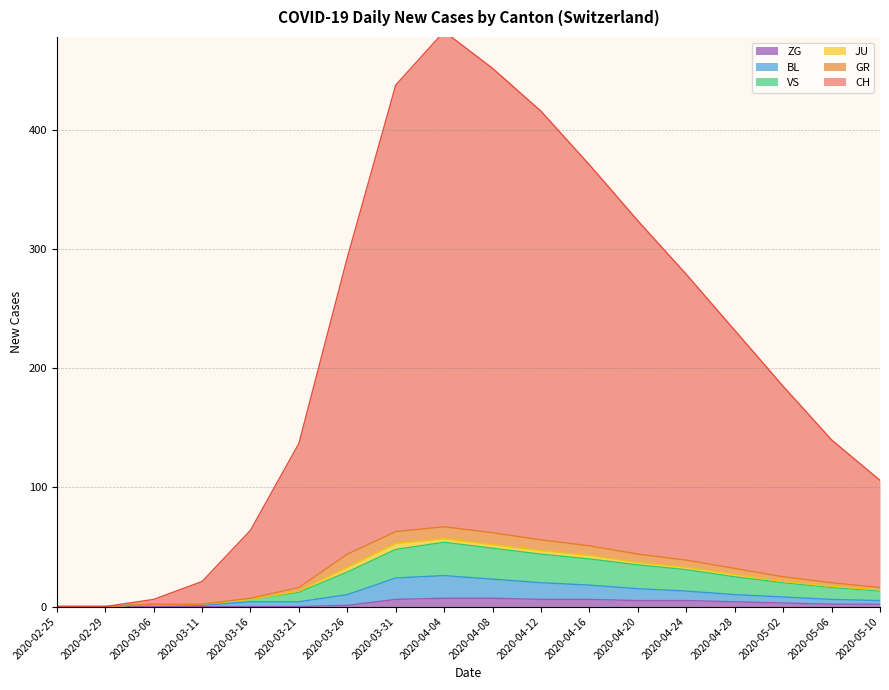

Count the number of data series in this chart.

6